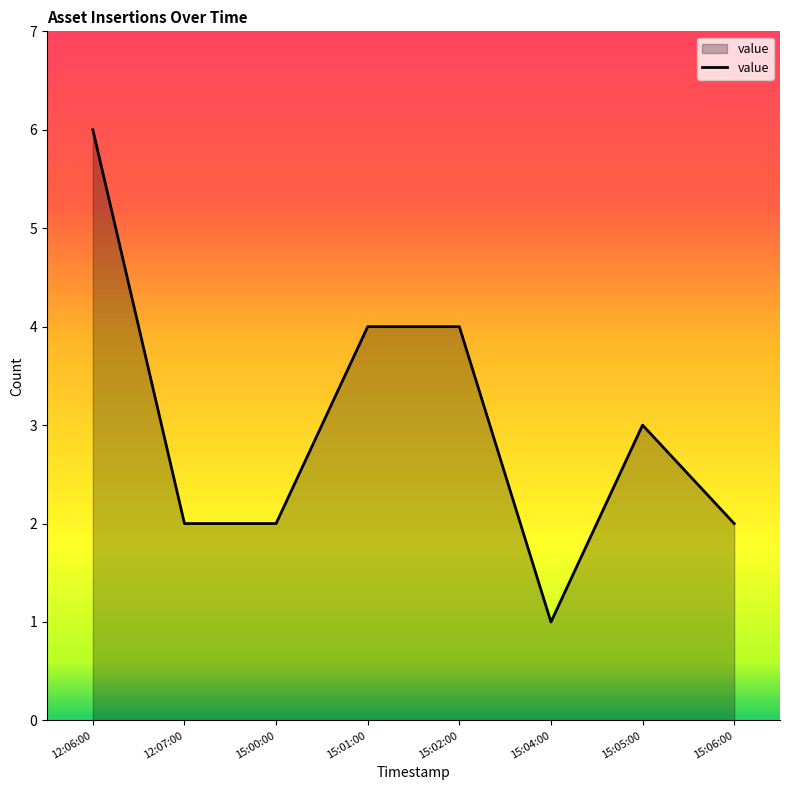

What is the change in value from 12:06:00 to 15:00:00?

-4